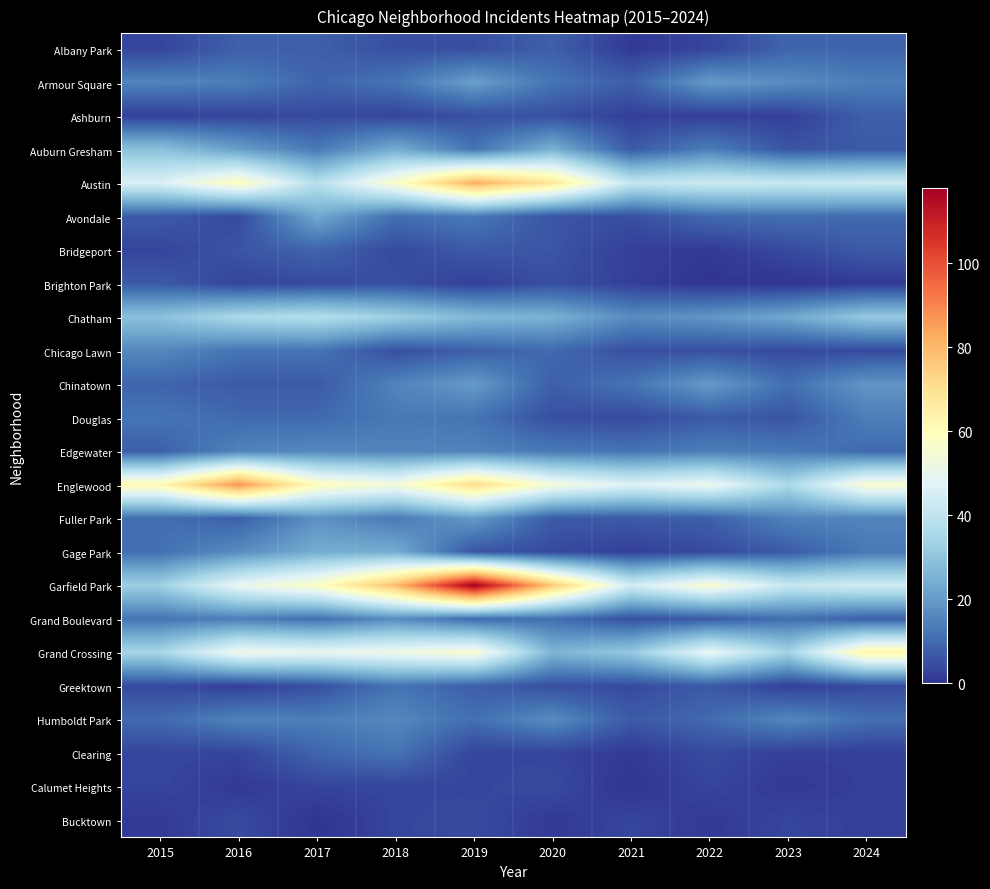

Reading left to right, what are all the values shown in this chart?

Albany Park: 2015=3	2016=8	2017=8	2018=5	2019=5	2020=8	2021=1	2022=3	2023=9	2024=9
Armour Square: 2015=15	2016=14	2017=9	2018=12	2019=21	2020=12	2021=8	2022=20	2023=17	2024=14
Ashburn: 2015=2	2016=3	2017=4	2018=3	2019=5	2020=5	2021=2	2022=2	2023=2	2024=8
Auburn Gresham: 2015=29	2016=21	2017=13	2018=24	2019=12	2020=25	2021=7	2022=14	2023=6	2024=7
Austin: 2015=46	2016=59	2017=38	2018=57	2019=82	2020=68	2021=41	2022=43	2023=42	2024=43
Avondale: 2015=7	2016=4	2017=23	2018=11	2019=13	2020=6	2021=5	2022=10	2023=11	2024=10
Bridgeport: 2015=3	2016=6	2017=9	2018=4	2019=7	2020=6	2021=2	2022=1	2023=4	2024=7
Brighton Park: 2015=7	2016=3	2017=4	2018=5	2019=2	2020=5	2021=2	2022=0	2023=0	2024=1
Chatham: 2015=29	2016=36	2017=38	2018=33	2019=27	2020=25	2021=17	2022=19	2023=23	2024=31
Chicago Lawn: 2015=16	2016=12	2017=12	2018=5	2019=8	2020=10	2021=5	2022=5	2023=4	2024=4
Chinatown: 2015=9	2016=7	2017=7	2018=15	2019=20	2020=8	2021=12	2022=20	2023=11	2024=19
Douglas: 2015=12	2016=10	2017=10	2018=13	2019=12	2020=5	2021=4	2022=7	2023=6	2024=14
Edgewater: 2015=8	2016=15	2017=16	2018=15	2019=15	2020=13	2021=12	2022=14	2023=13	2024=10
Englewood: 2015=61	2016=87	2017=59	2018=54	2019=71	2020=54	2021=47	2022=51	2023=36	2024=56
Fuller Park: 2015=11	2016=8	2017=18	2018=13	2019=20	2020=7	2021=7	2022=8	2023=15	2024=15
Gage Park: 2015=11	2016=17	2017=24	2018=24	2019=6	2020=4	2021=2	2022=4	2023=7	2024=13
Garfield Park: 2015=33	2016=50	2017=58	2018=79	2019=118	2020=76	2021=44	2022=56	2023=42	2024=44
Grand Boulevard: 2015=12	2016=14	2017=11	2018=17	2019=10	2020=11	2021=5	2022=7	2023=11	2024=8
Grand Crossing: 2015=35	2016=52	2017=50	2018=52	2019=56	2020=26	2021=31	2022=50	2023=34	2024=63
Greektown: 2015=4	2016=2	2017=5	2018=12	2019=8	2020=5	2021=4	2022=7	2023=2	2024=4
Humboldt Park: 2015=10	2016=15	2017=14	2018=16	2019=11	2020=17	2021=7	2022=10	2023=16	2024=11
Clearing: 2015=3	2016=3	2017=9	2018=12	2019=3	2020=3	2021=1	2022=4	2023=2	2024=2
Calumet Heights: 2015=3	2016=1	2017=3	2018=3	2019=3	2020=4	2021=0	2022=3	2023=1	2024=2
Bucktown: 2015=1	2016=4	2017=0	2018=3	2019=4	2020=1	2021=3	2022=1	2023=3	2024=2